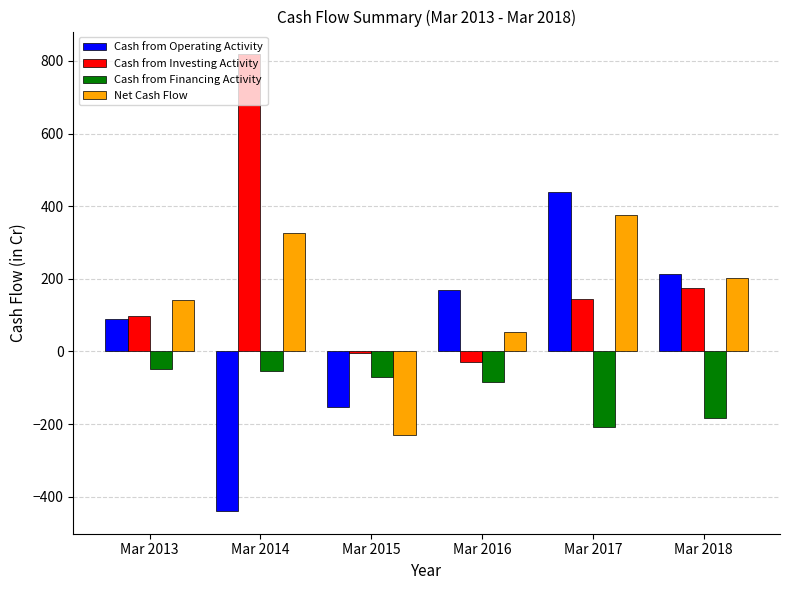

How many bars are there in total?

24